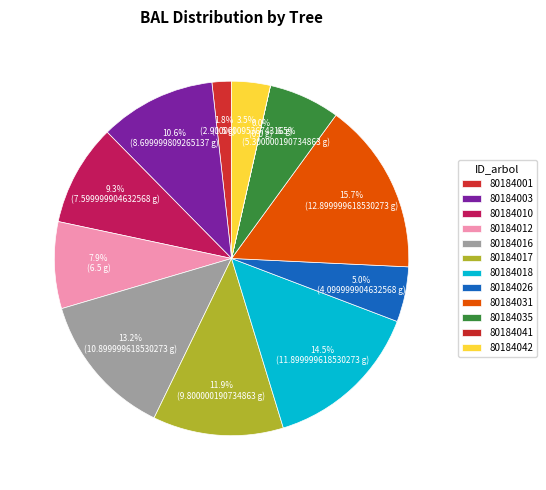

Count the number of slices in the pie.

12